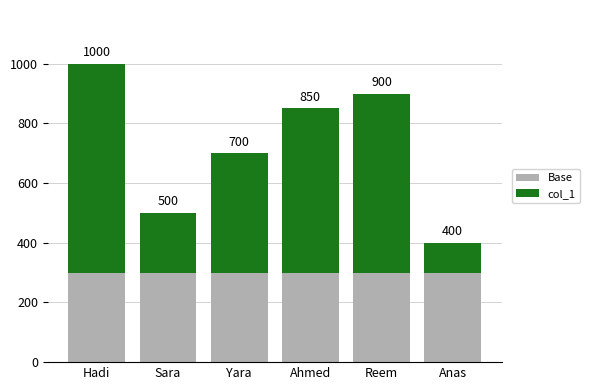

How many bars are there in total?

6